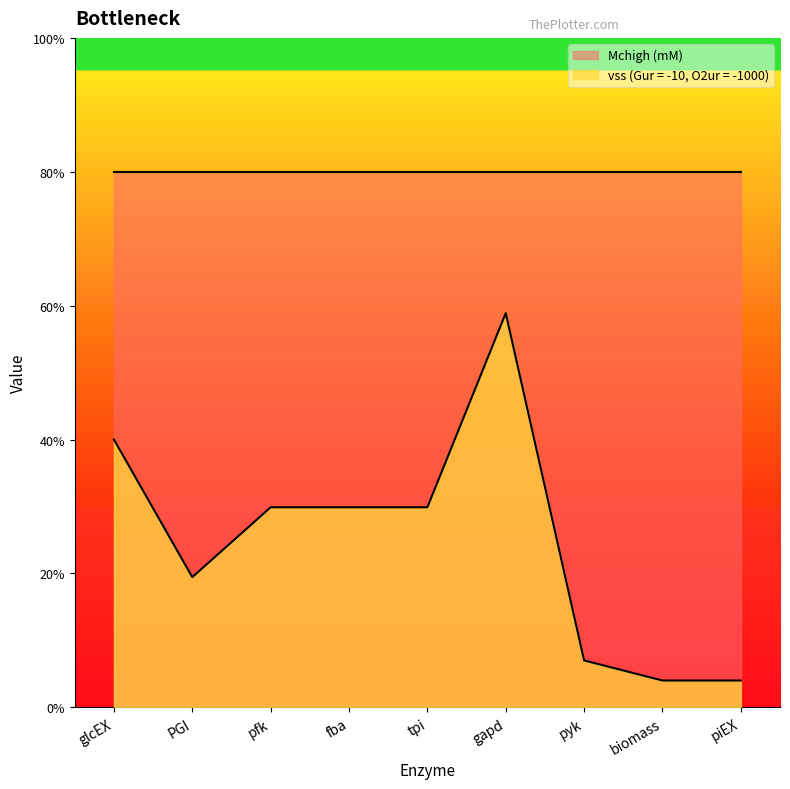

Does the chart display data point markers on the line(s)?

No